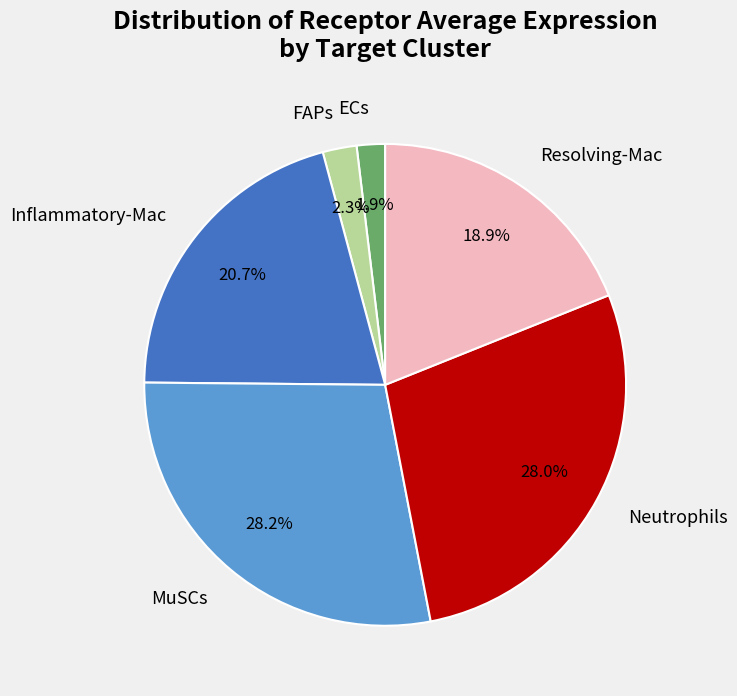

What percentage is the Neutrophils slice, to the nearest percent?

28%